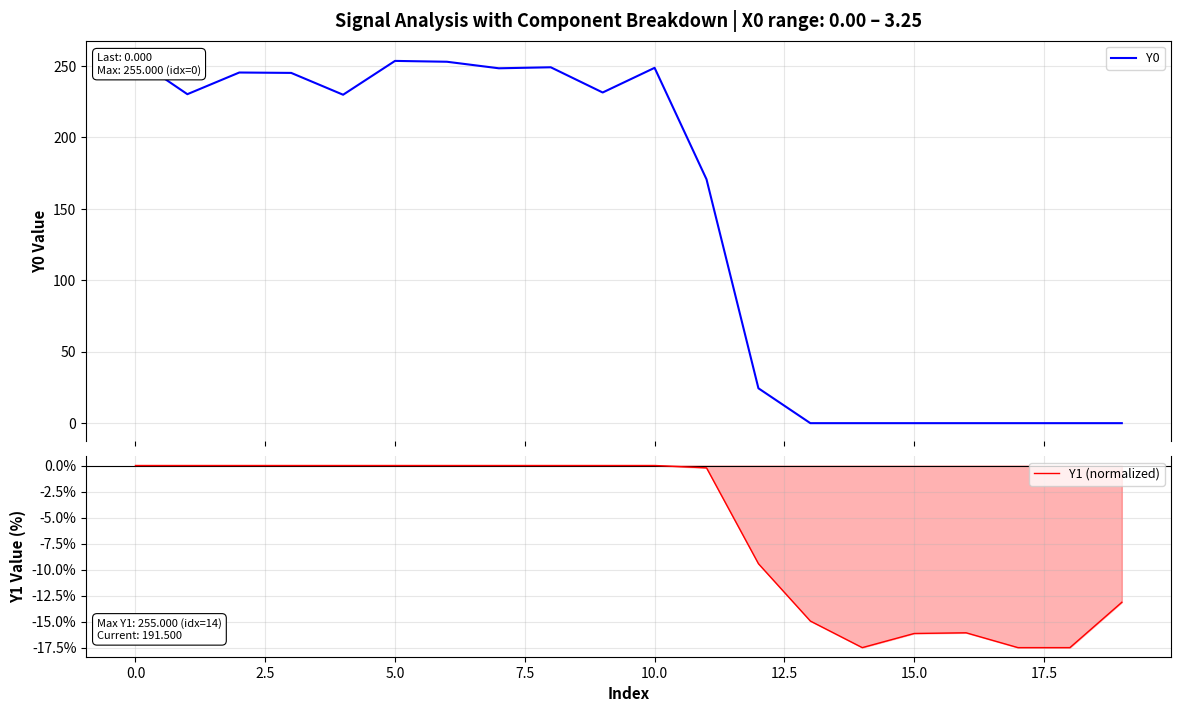

True or false: Y1 (normalized) has a value of -14.9 at 13.

True